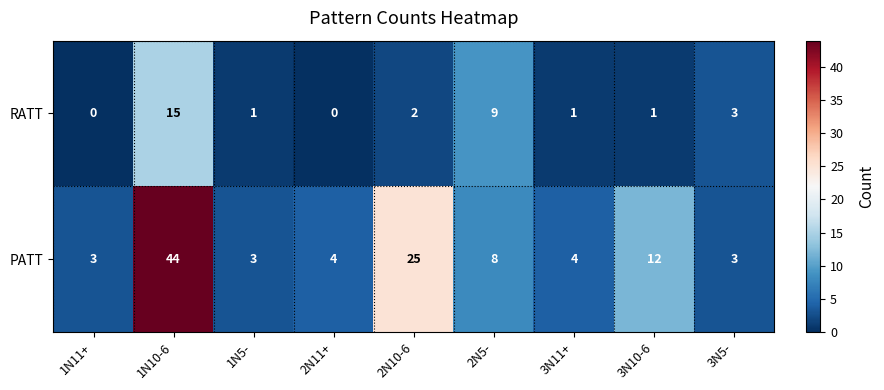

What is the difference between the RATT values at 1N5- and 2N5-?

8